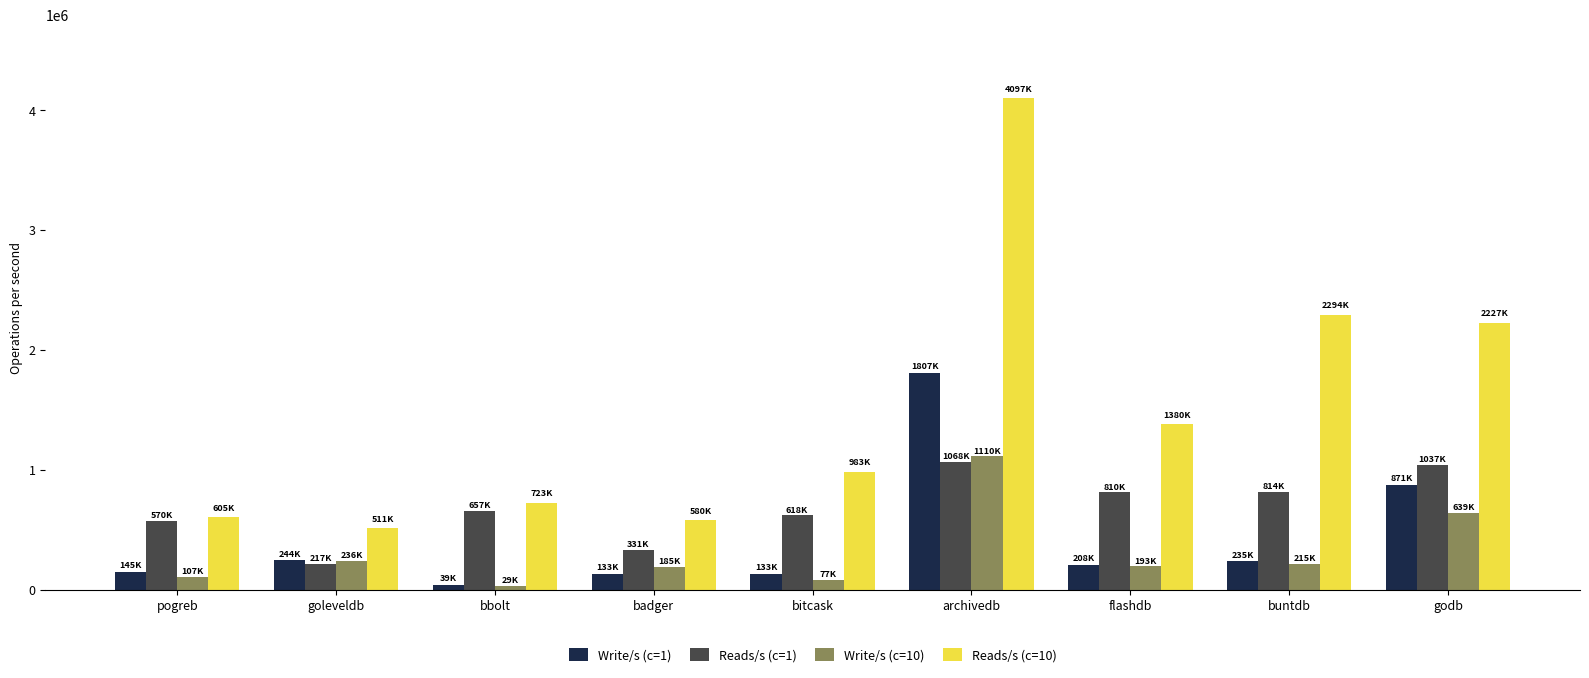

What are all the series names shown in the legend?

Write/s (c=1), Reads/s (c=1), Write/s (c=10), Reads/s (c=10)